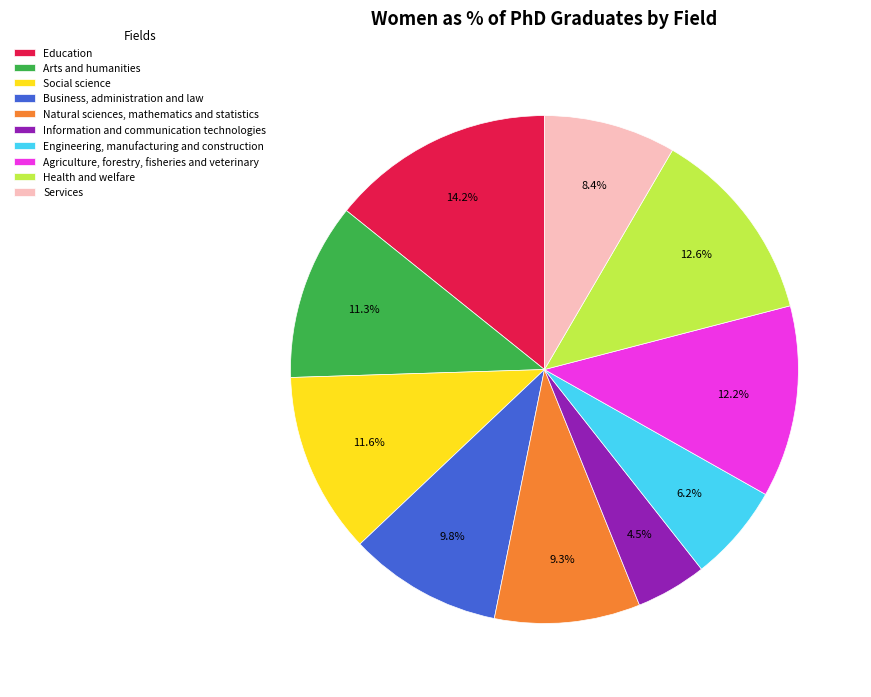

Rank the categories by value from lowest to highest.

Information and communication technologies, Engineering, manufacturing and construction, Services, Natural sciences, mathematics and statistics, Business, administration and law, Arts and humanities, Social science, Agriculture, forestry, fisheries and veterinary, Health and welfare, Education